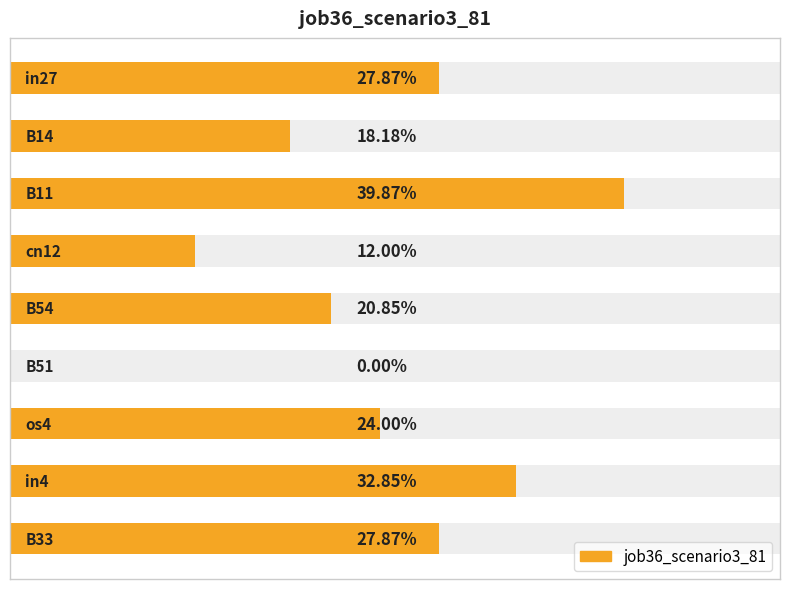

Reading left to right, what are all the values shown in this chart?

0=0.3	1=0.2	2=0.4	3=0.1	4=0.2	5=0.0	6=0.2	7=0.3	8=0.3